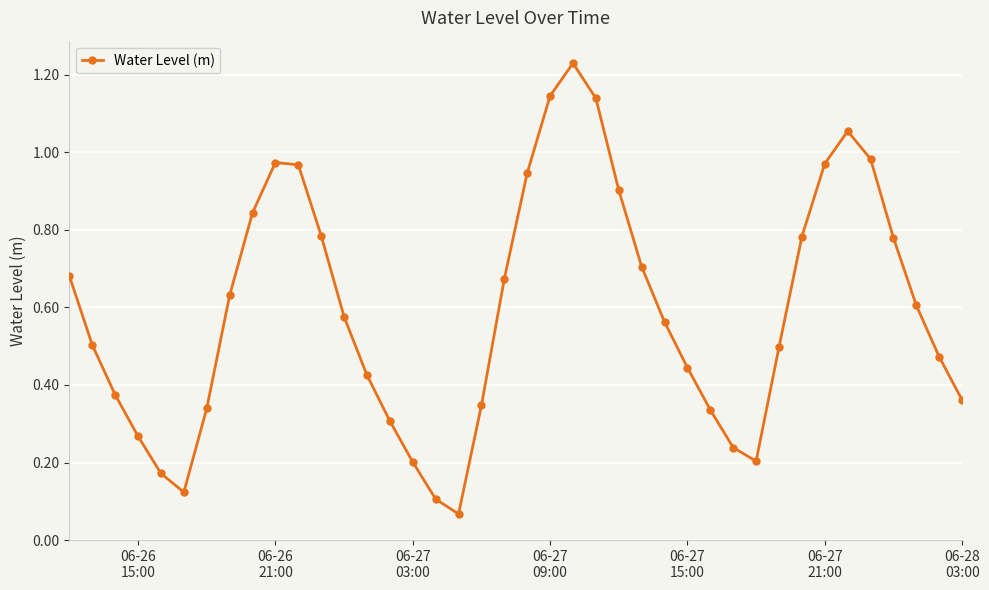

How many interior local peaks (higher than both neighbors) does the data have?

3